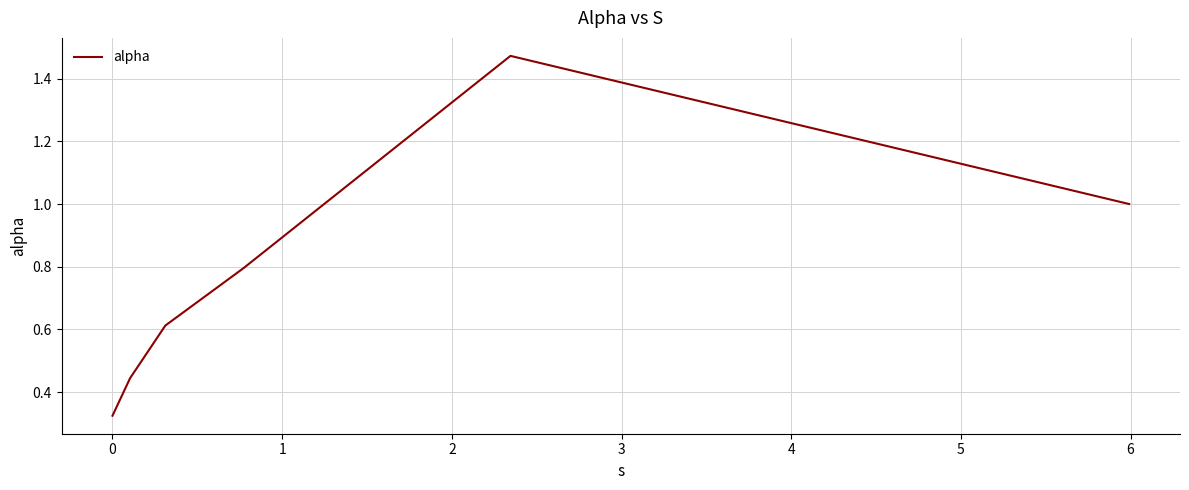

What is the average value?

0.8